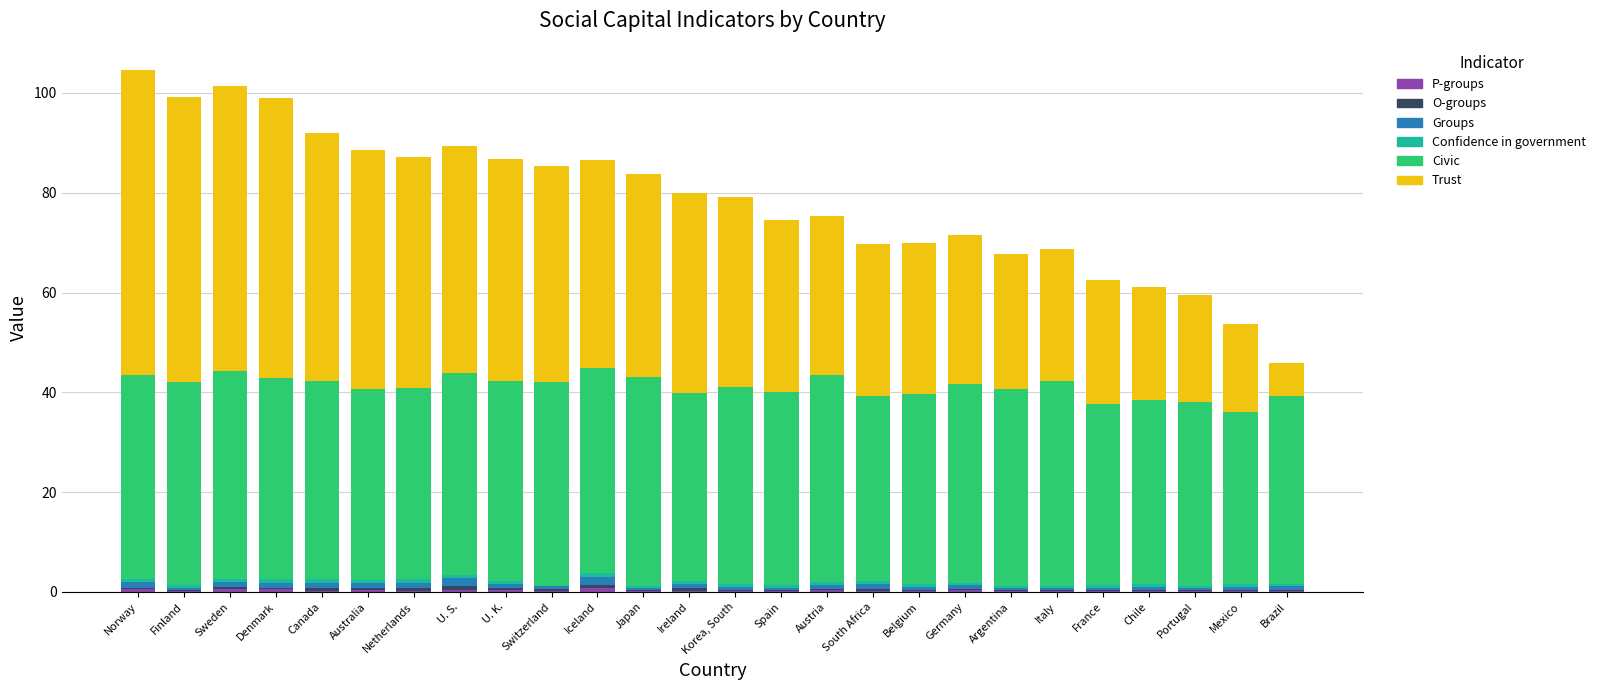

Does the chart contain stacked bars?

Yes